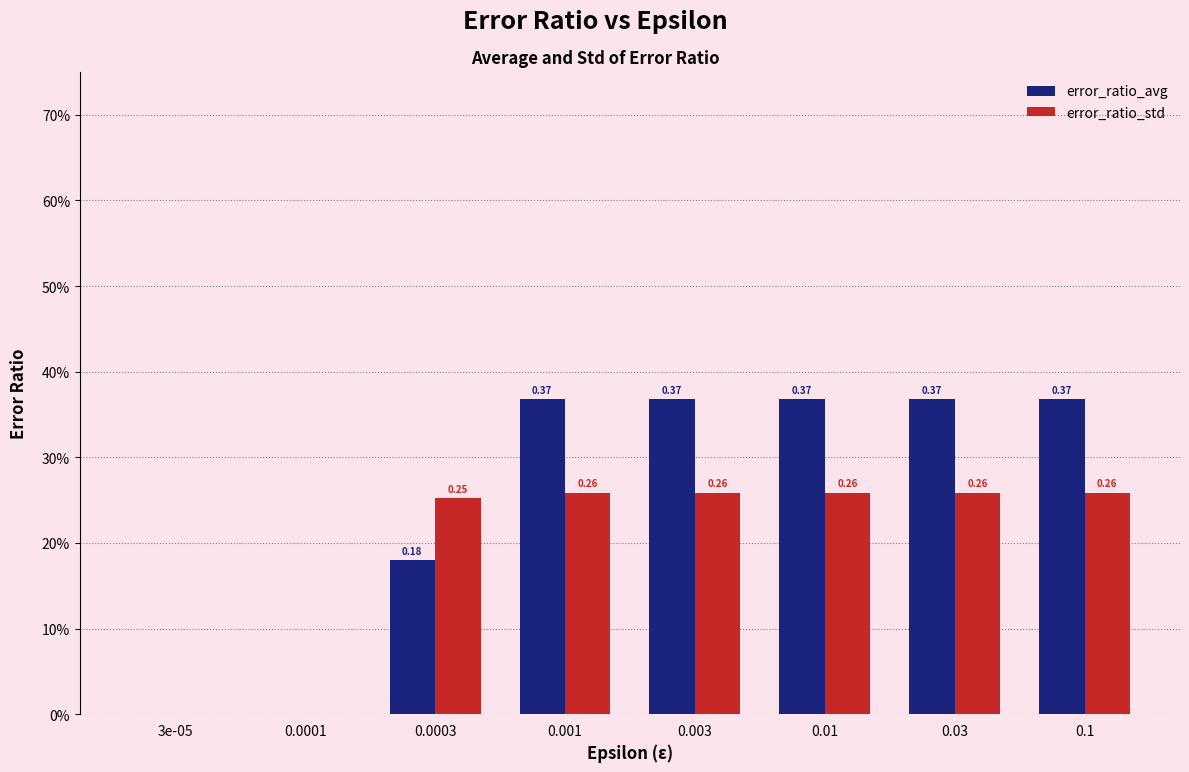

The error_ratio_avg series shows 0.0 at 3e-05. True or false?

False